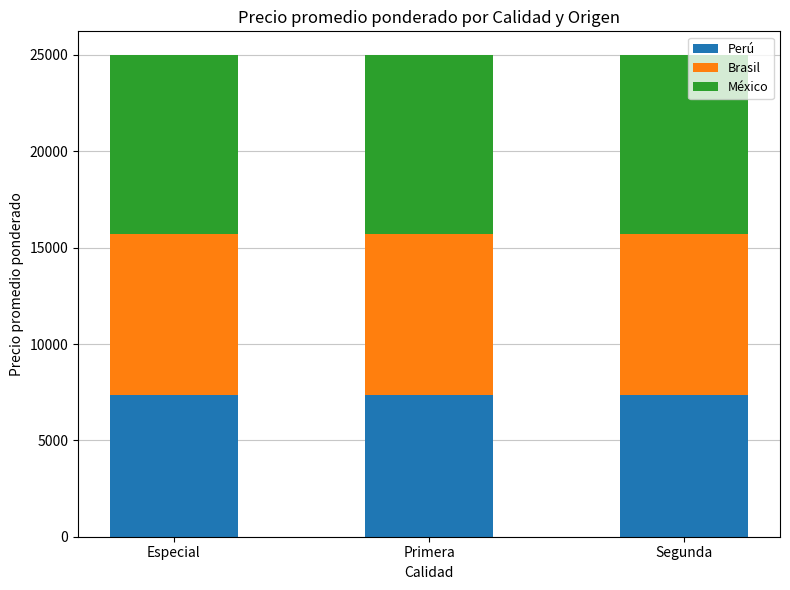

Is it true that Perú equals 7350 at Segunda?

True